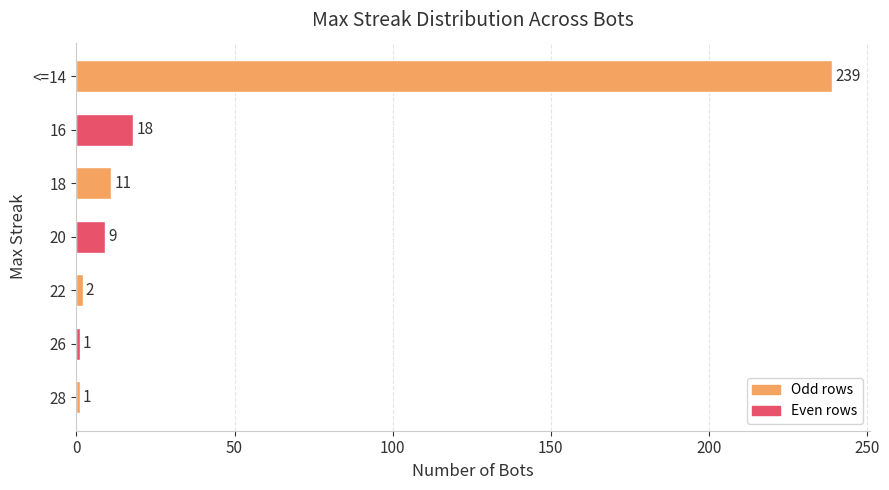

Which label corresponds to the largest value in the chart?

<=14